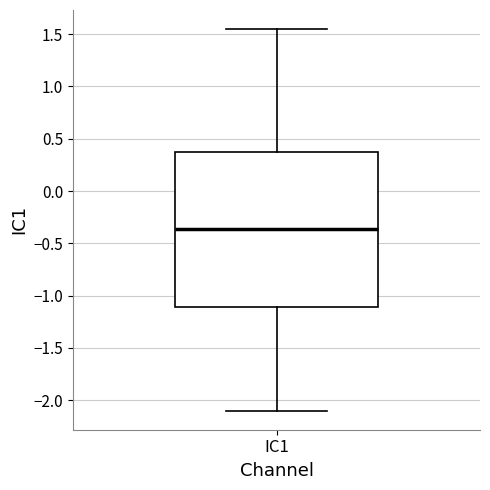

Transcribe this box plot: give where the median line is, the range the box spans, and where the two whiskers end, as read against the y-axis. The values are not printed on the chart, so give them approximately, as read against the axis.

median -0.35, box -1.10 to 0.40, whiskers -2.10 to 1.55